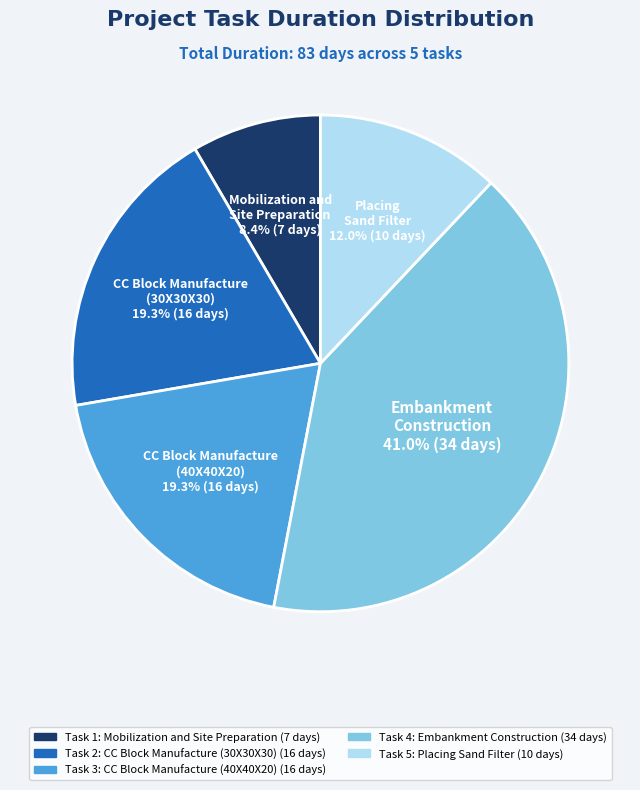

Count the number of slices in the pie.

5